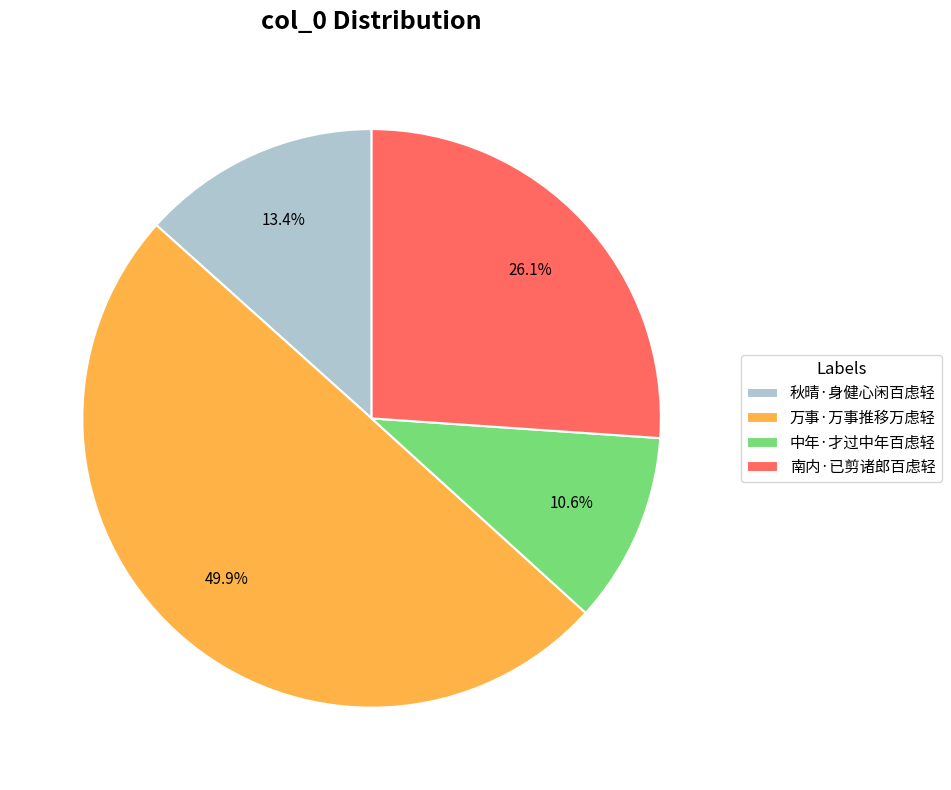

Is 秋晴·身健心闲百虑轻 the majority of the pie?

No